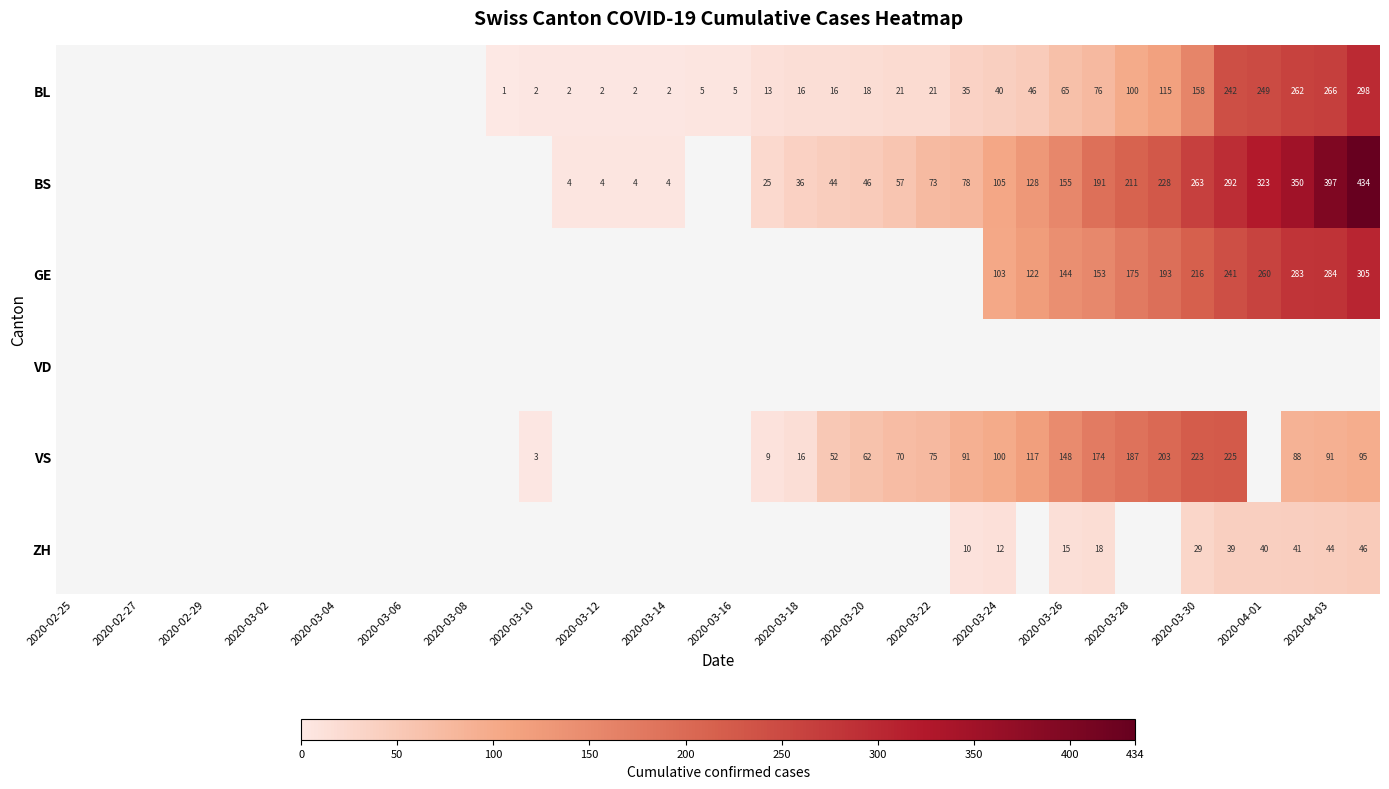

What is the minimum value shown in the chart?

1.0